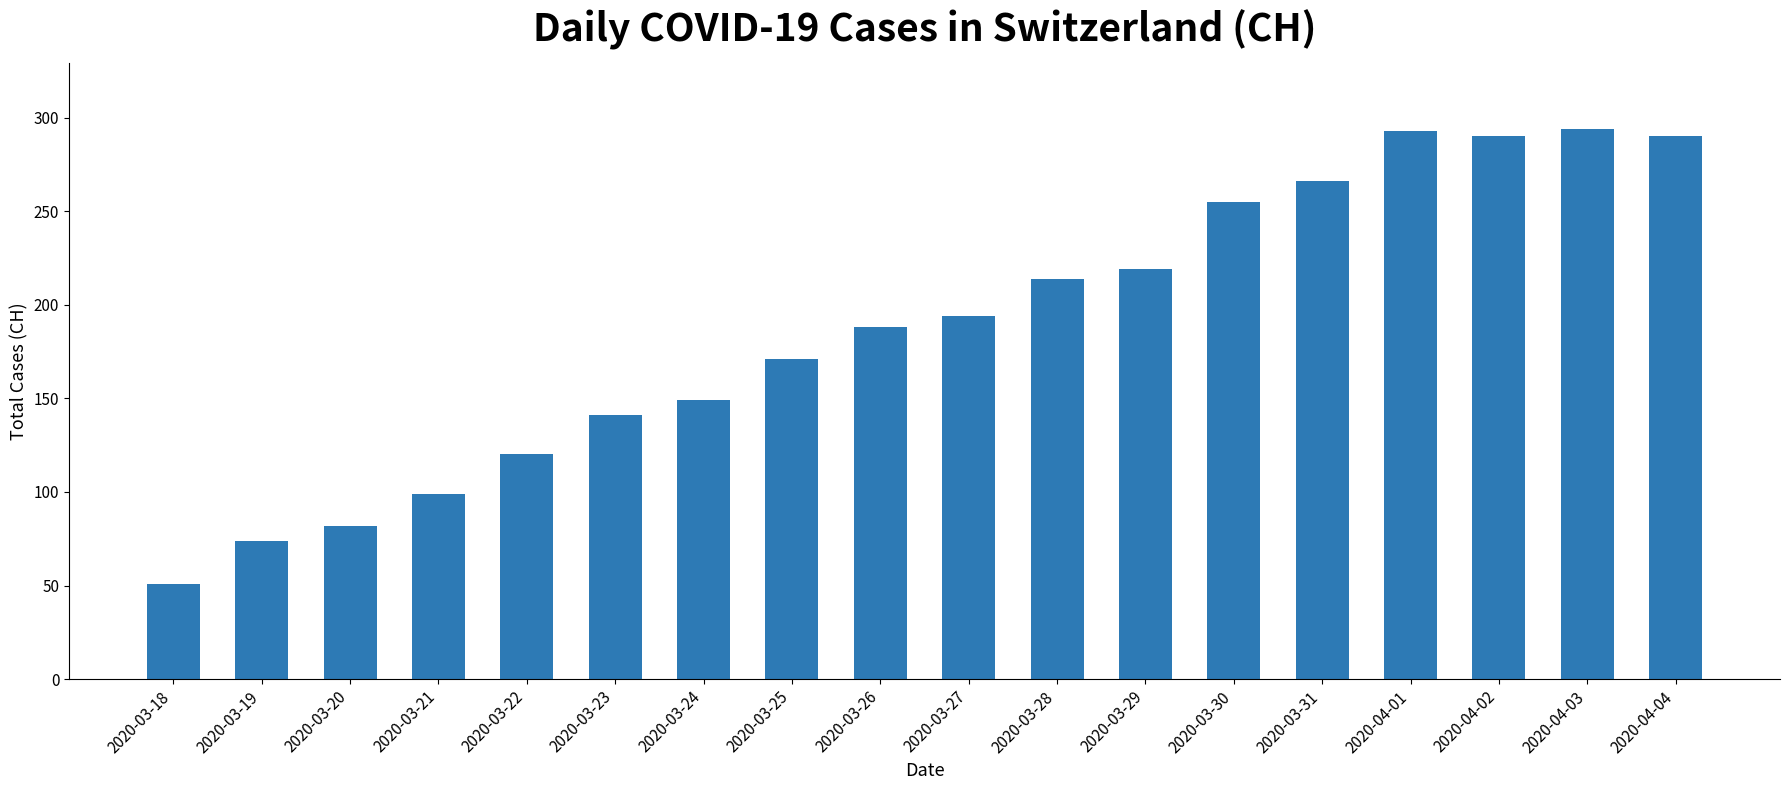

Does the chart contain any negative values?

No